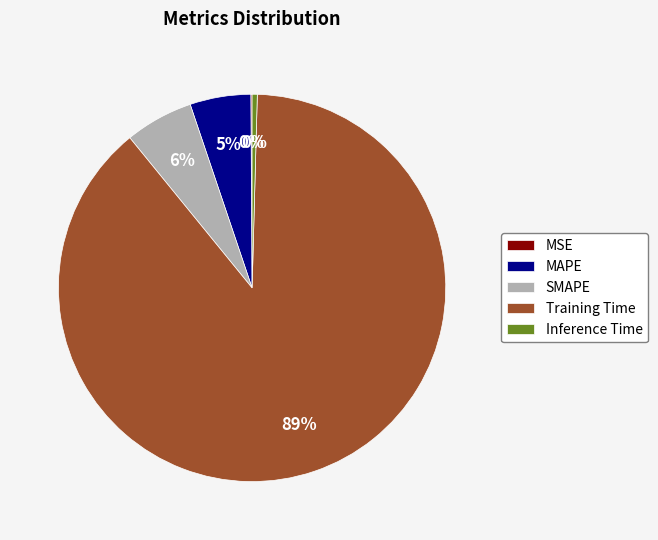

To the nearest percent, what is the difference between the largest and smallest slice percentages?

89%